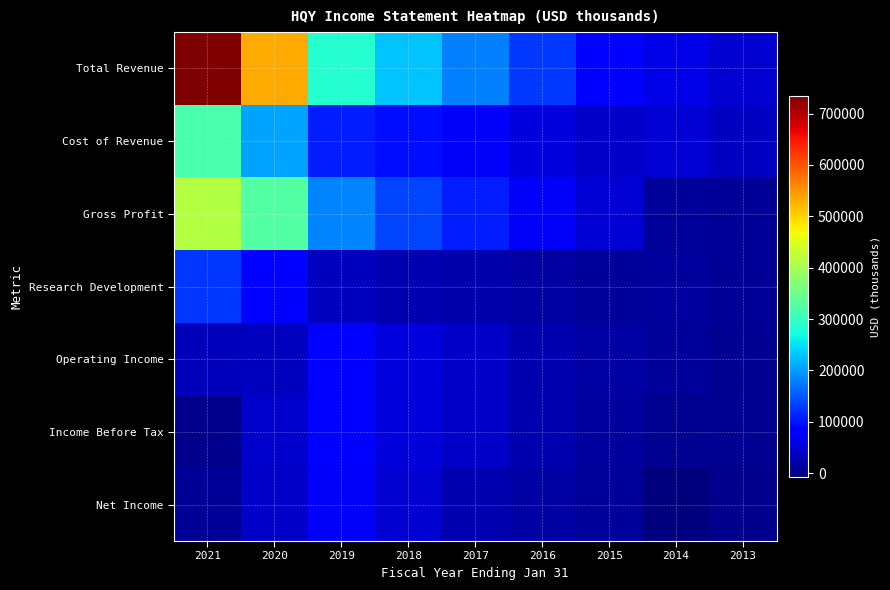

Reading left to right, extract all data points from this chart.

Total Revenue: 2021=733600	2020=532000	2019=287200	2018=229500	2017=178400	2016=126800	2015=87900	2014=62000	2013=46100
Cost of Revenue: 2021=318200	2020=206100	2019=106100	2018=94600	2017=72000	2016=54200	2015=39900	2014=50700	2013=37400
Gross Profit: 2021=415300	2020=325900	2019=181200	2018=134900	2017=106400	2016=72600	2015=48000	2014=11300	2013=8700
Research Development: 2021=124800	2020=77600	2019=35100	2018=27400	2017=22400	2016=16800	2015=10500	2014=14300	2013=8500
Operating Income: 2021=32900	2020=36200	2019=77700	2018=54400	2017=41200	2016=26100	2015=16900	2014=11500	2013=7100
Income Before Tax: 2021=4100	2020=43200	2019=75800	2018=52200	2017=40100	2016=25600	2015=15800	2014=5400	2013=6500
Net Income: 2021=8800	2020=39700	2019=73900	2018=47400	2017=26400	2016=16600	2015=12100	2014=-7100	2013=4000